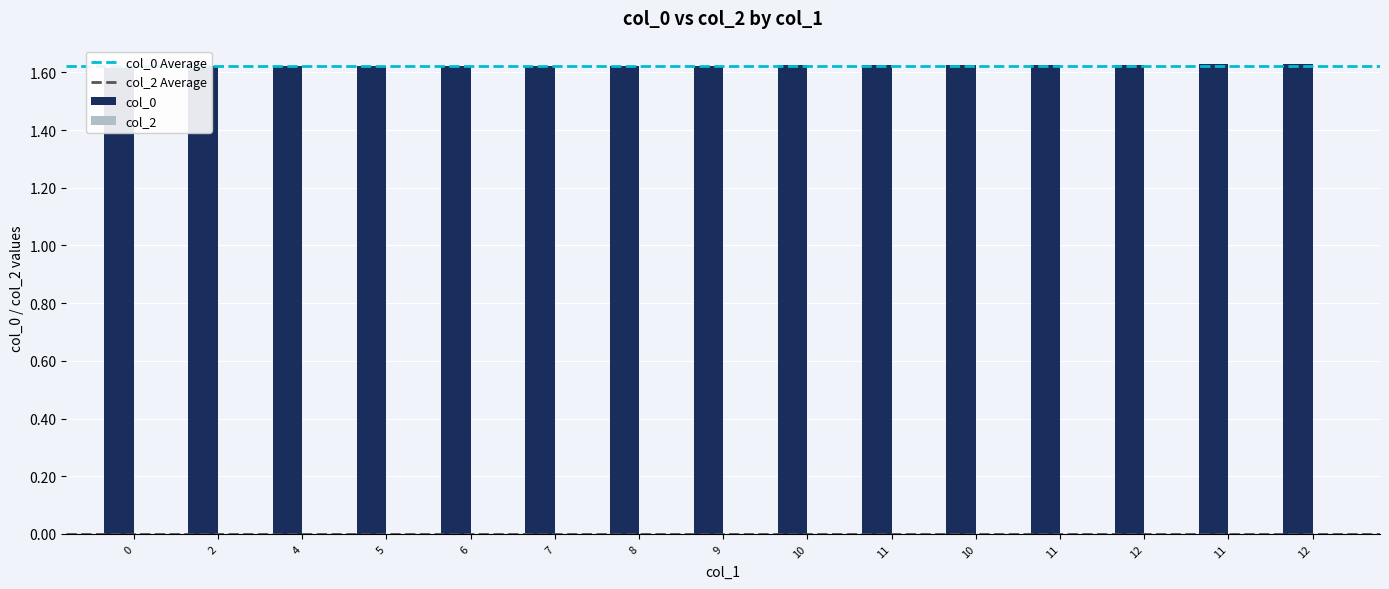

What is the average value?

1.6